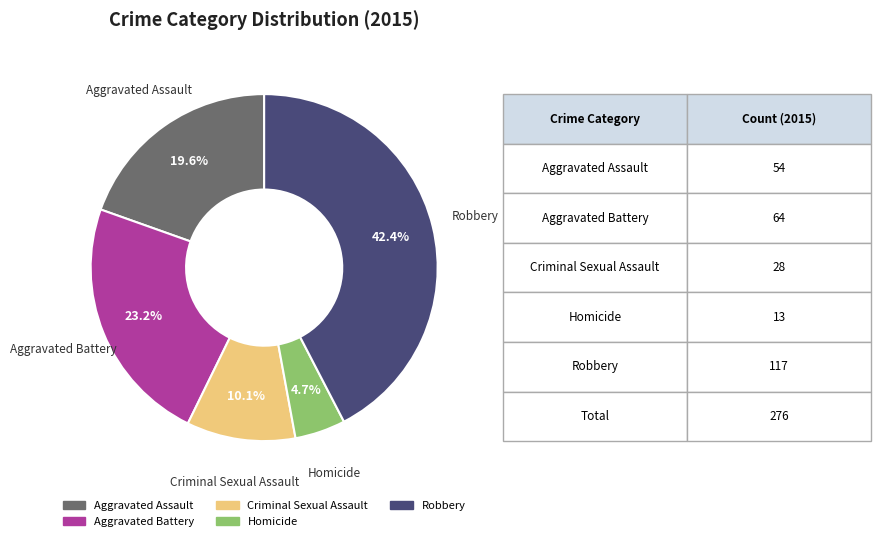

To the nearest percent, what is the combined percentage of Criminal Sexual Assault and Homicide?

15%